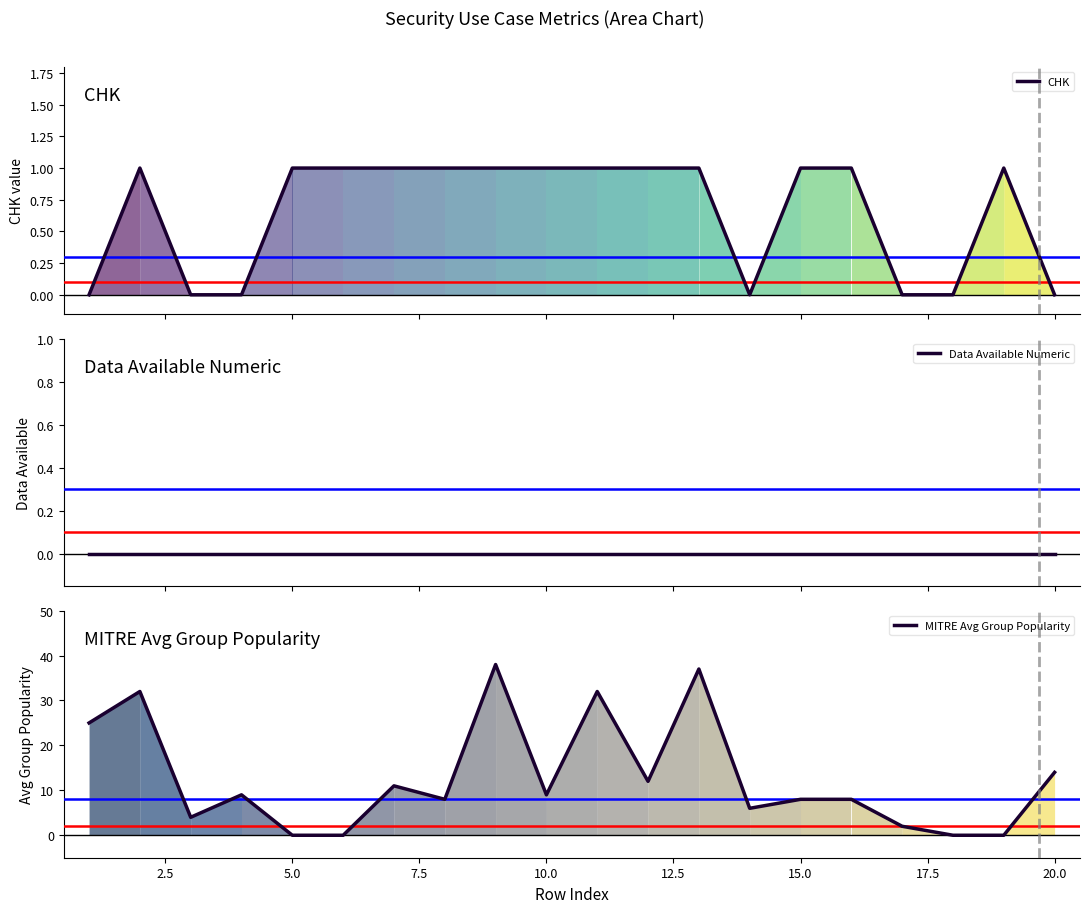

What are all the series names shown in the legend?

CHK, Data Available Numeric, MITRE Avg Group Popularity